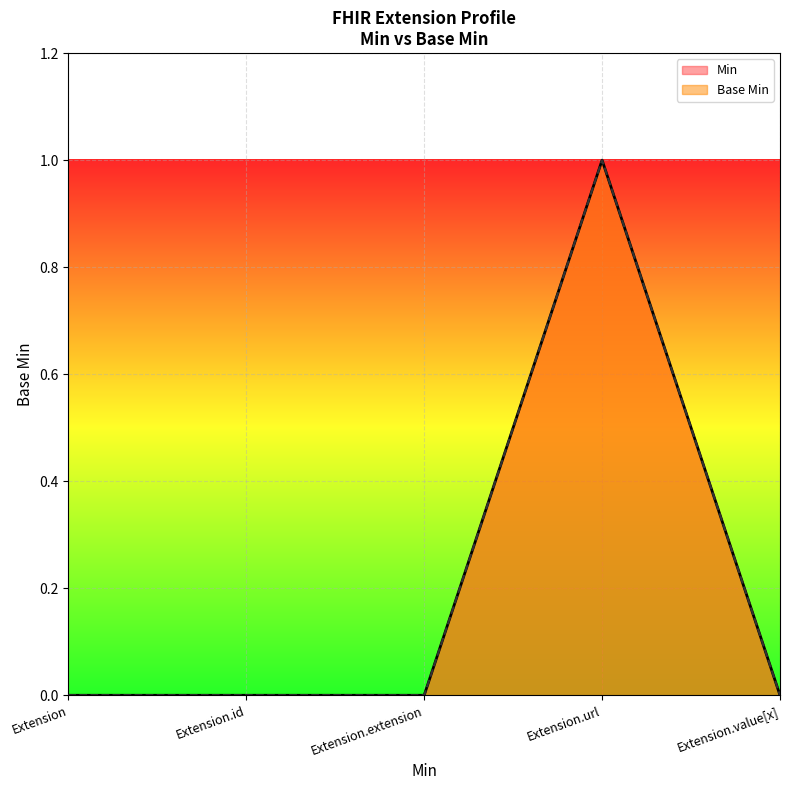

True or false: Base Min and Min intersect in this chart.

False